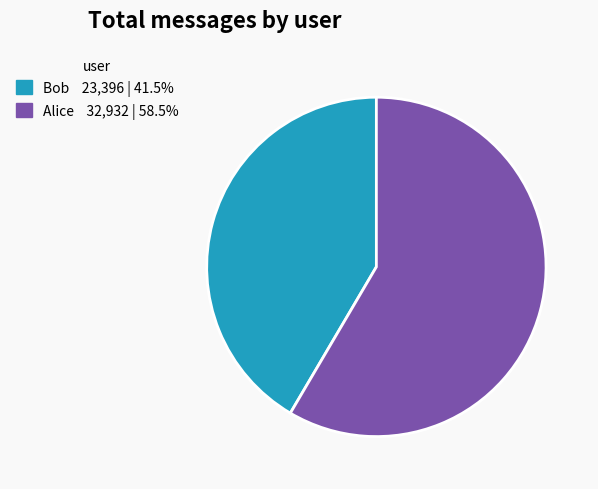

Does Alice represent more than half of the total?

Yes